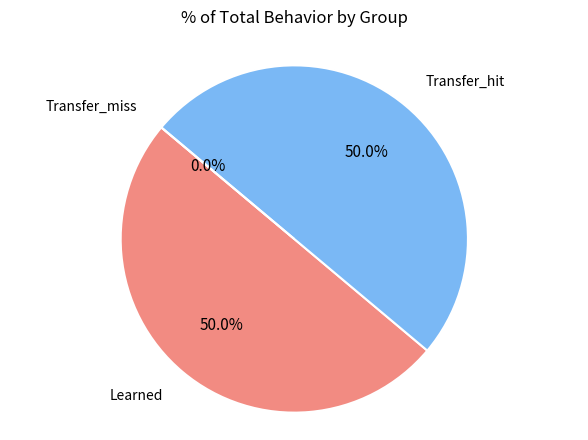

Which slice is the largest?

Learned